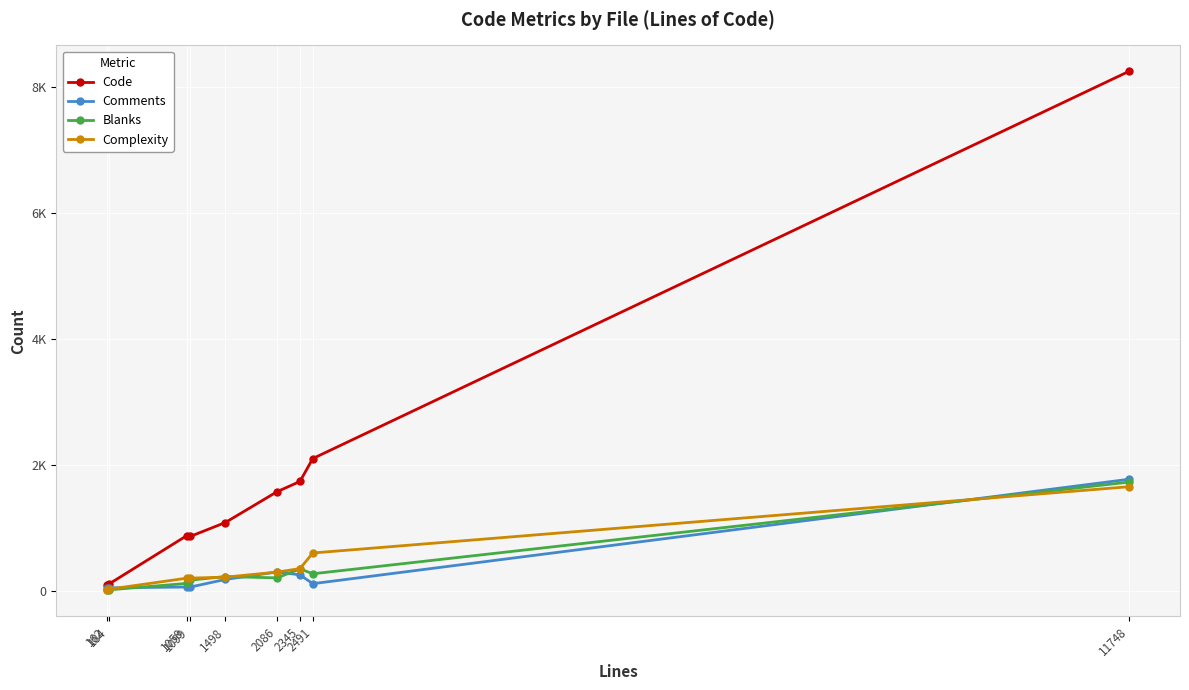

What are all the series names shown in the legend?

Code, Comments, Blanks, Complexity